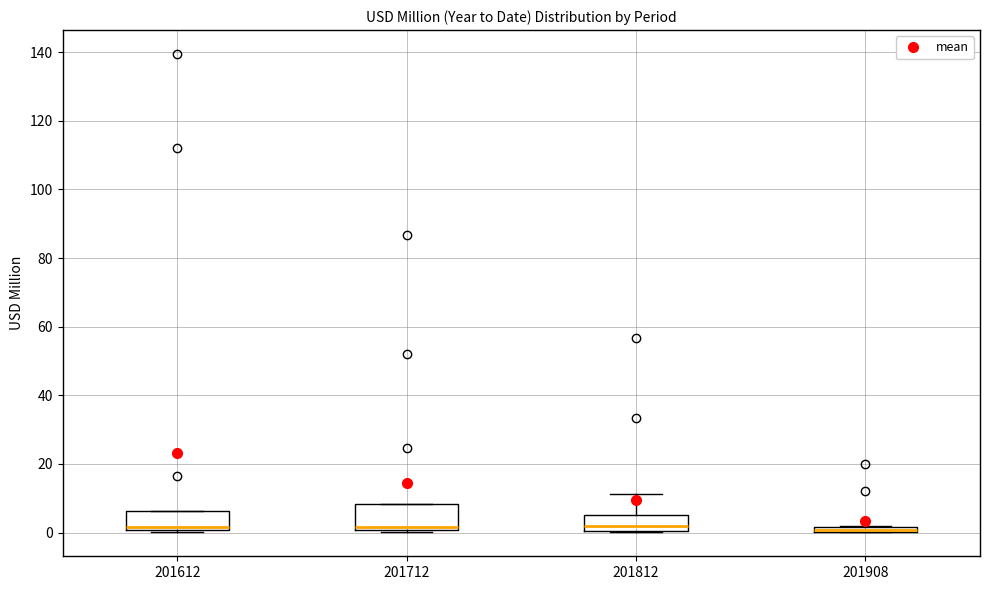

Comparing the boxes themselves (not the whiskers), which one is the tallest?

201712